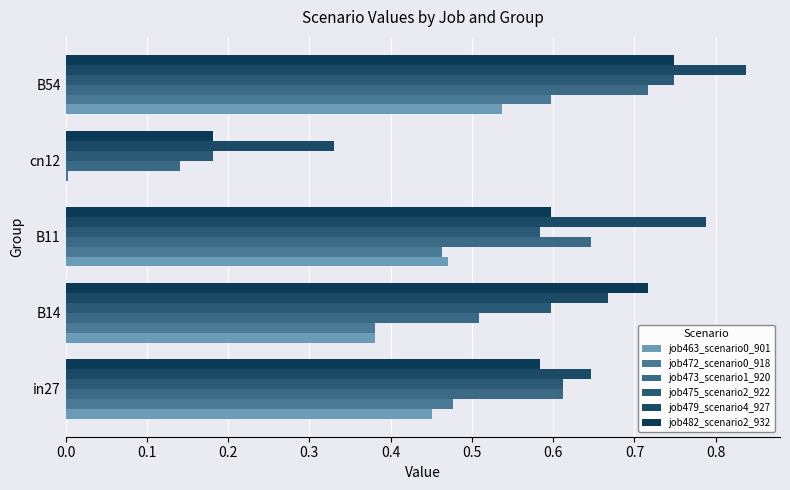

At which label is job479_scenario4_927 closest to 0?

cn12